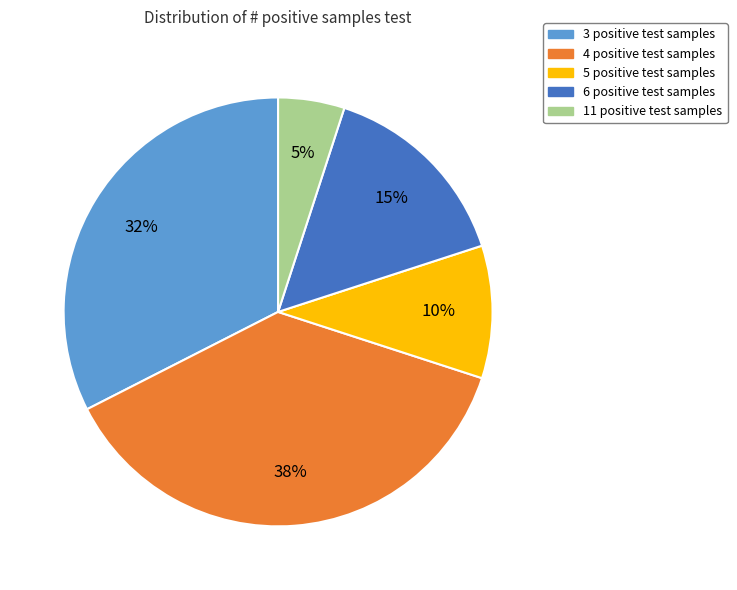

What is the ratio of the value at 5 positive test samples to the value at 4 positive test samples?

0.3